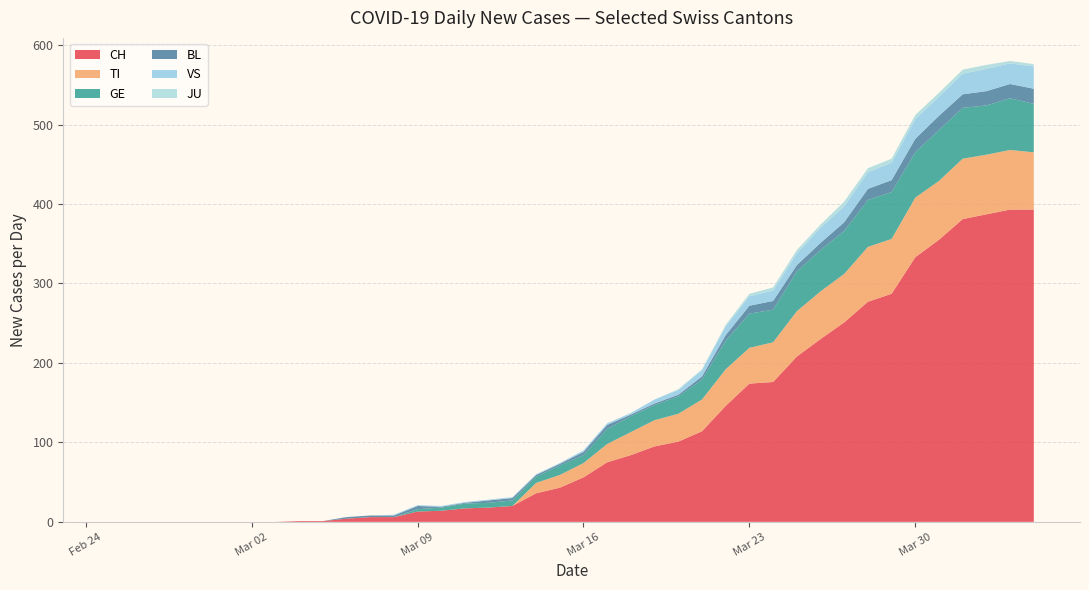

What is the maximum value for CH?

393